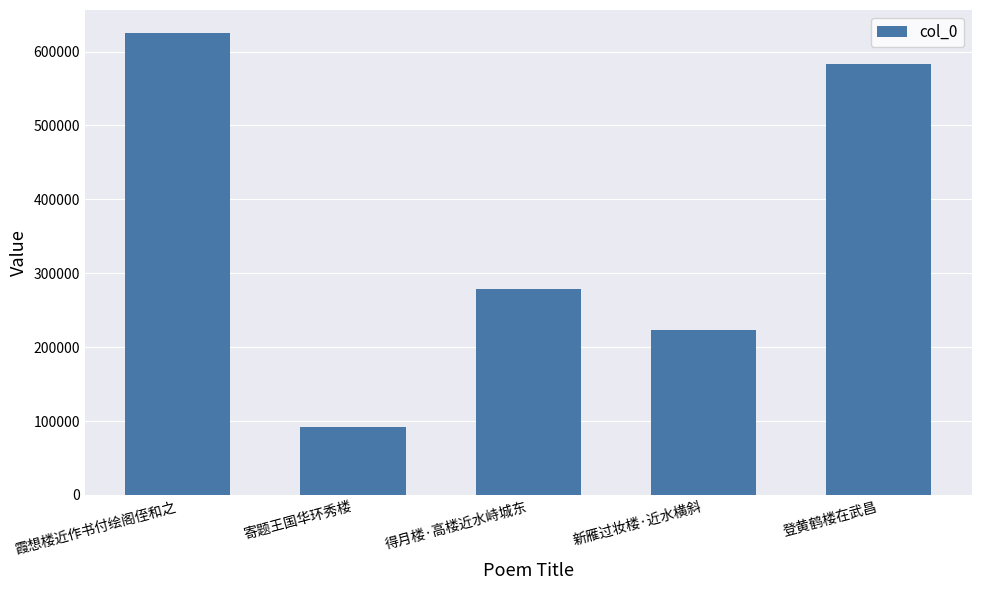

Which category has the lowest value across all series?

寄题王国华环秀楼